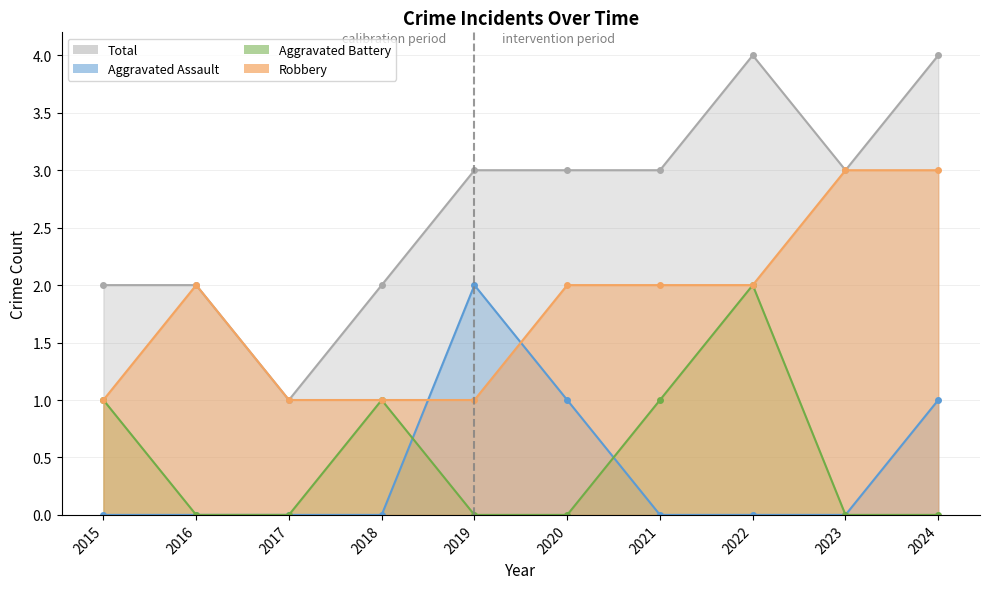

At which category does Total reach its first local valley?

2017